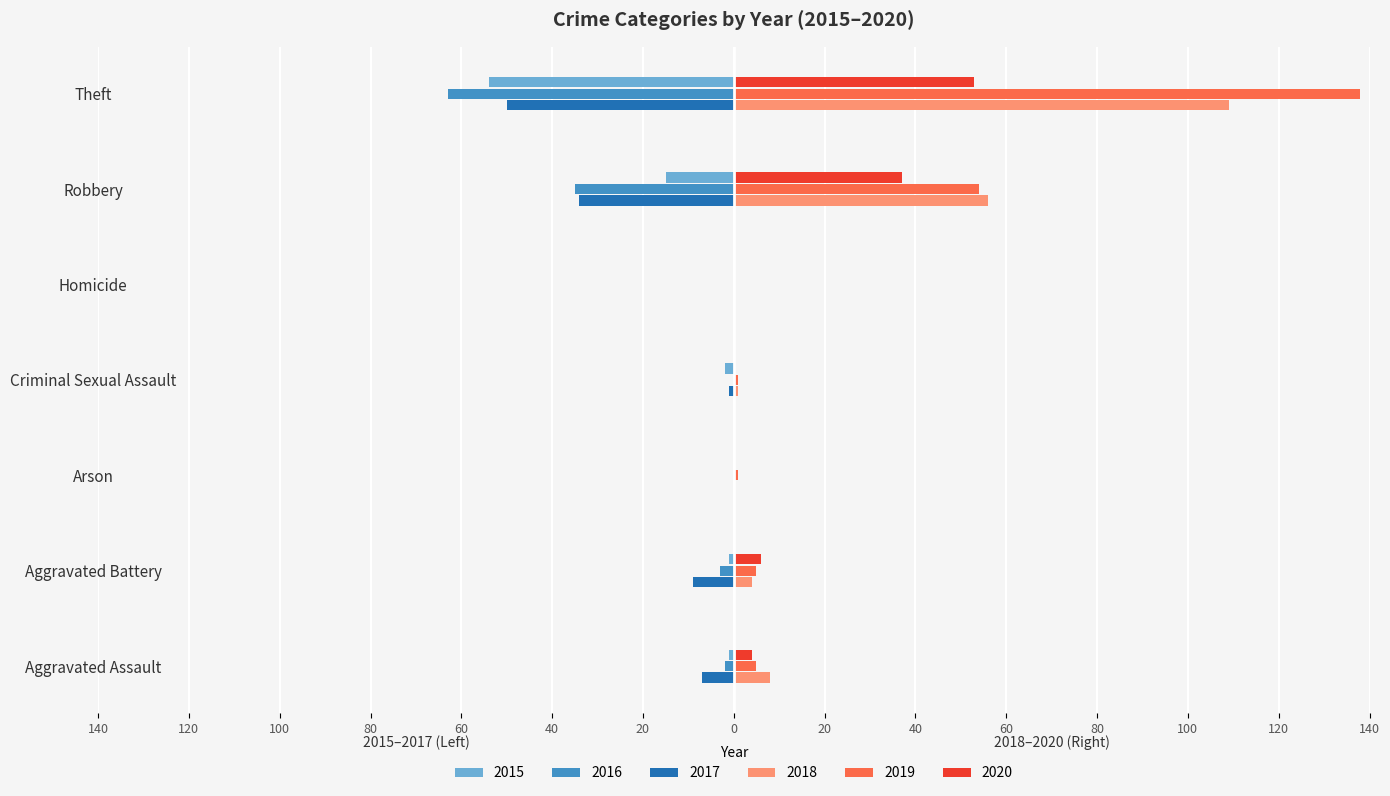

The 2019 series shows 2 at Aggravated Battery. True or false?

False